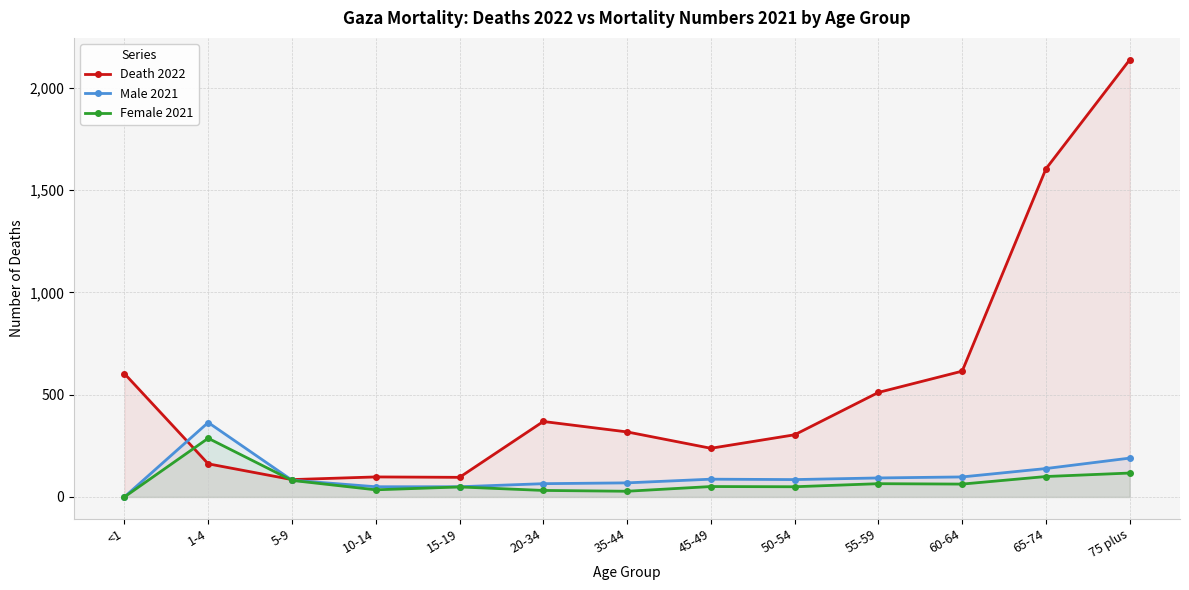

Which series changed the most between <1 and 15-19?

Death 2022